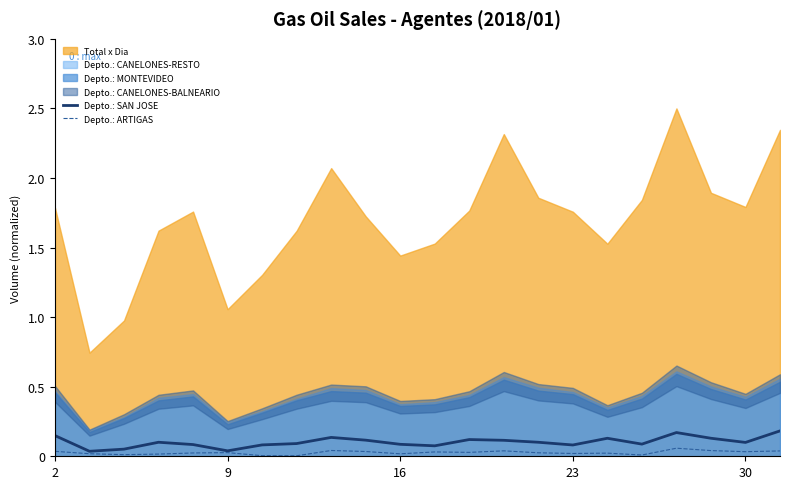

Is the value of Depto.: SAN JOSE at 30 greater than the value of Depto.: ARTIGAS at 5?

Yes